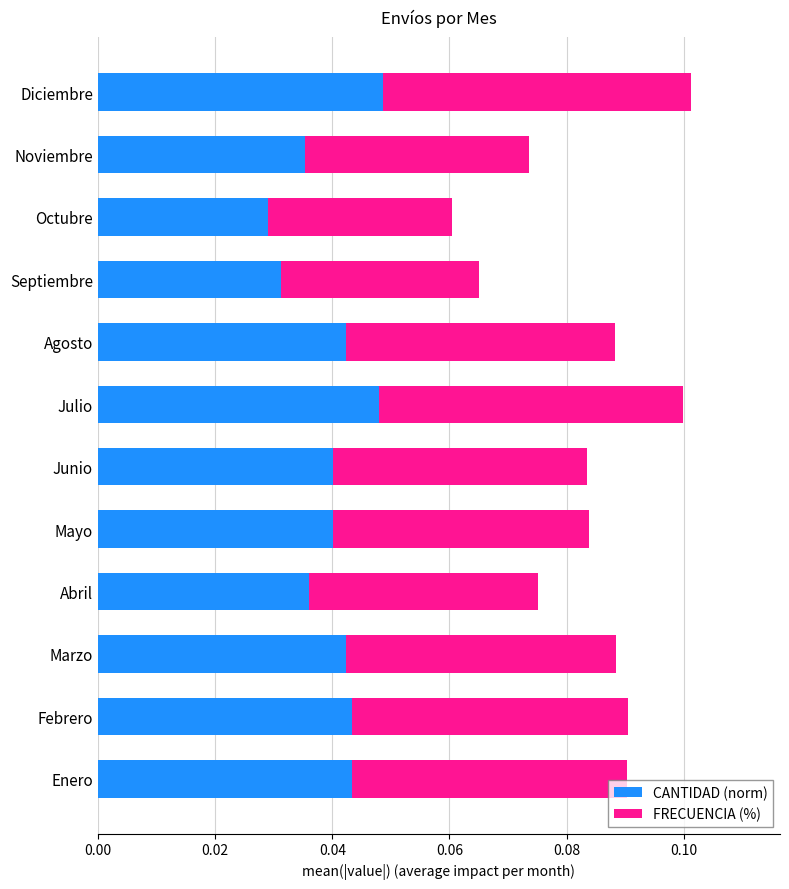

What is the sum of all CANTIDAD (norm) values?

0.5